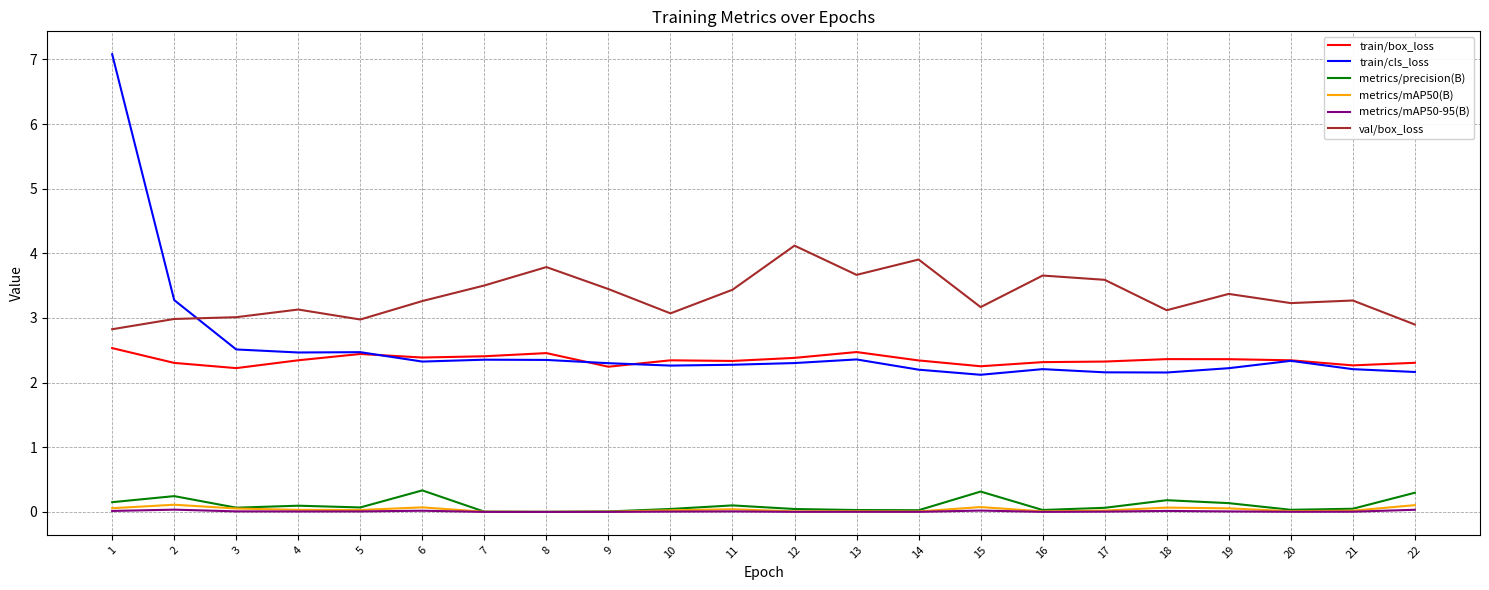

What is the difference between the maximum and second lowest values in the train/box_loss series?

0.3